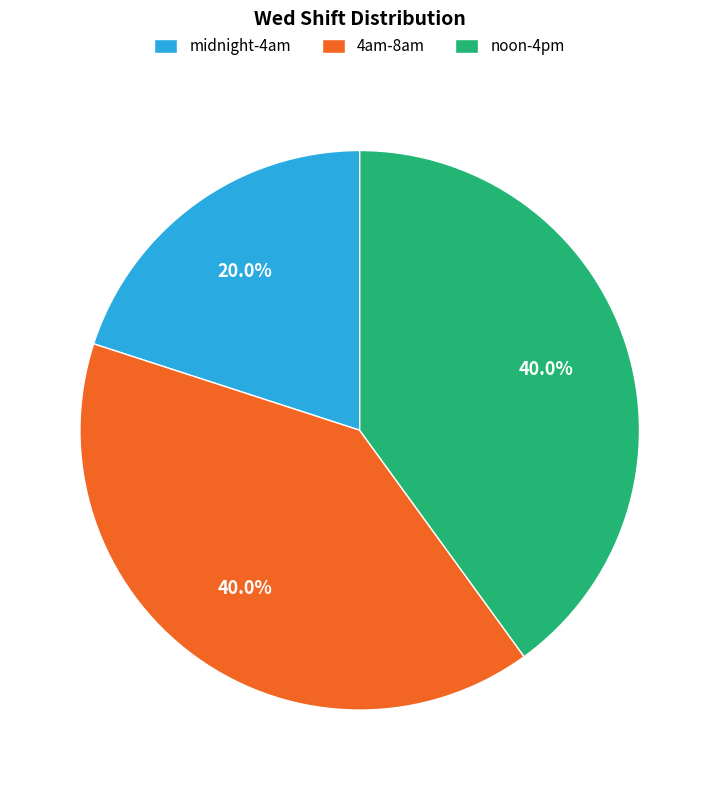

How much of the chart is everything except midnight-4am?

80.0%